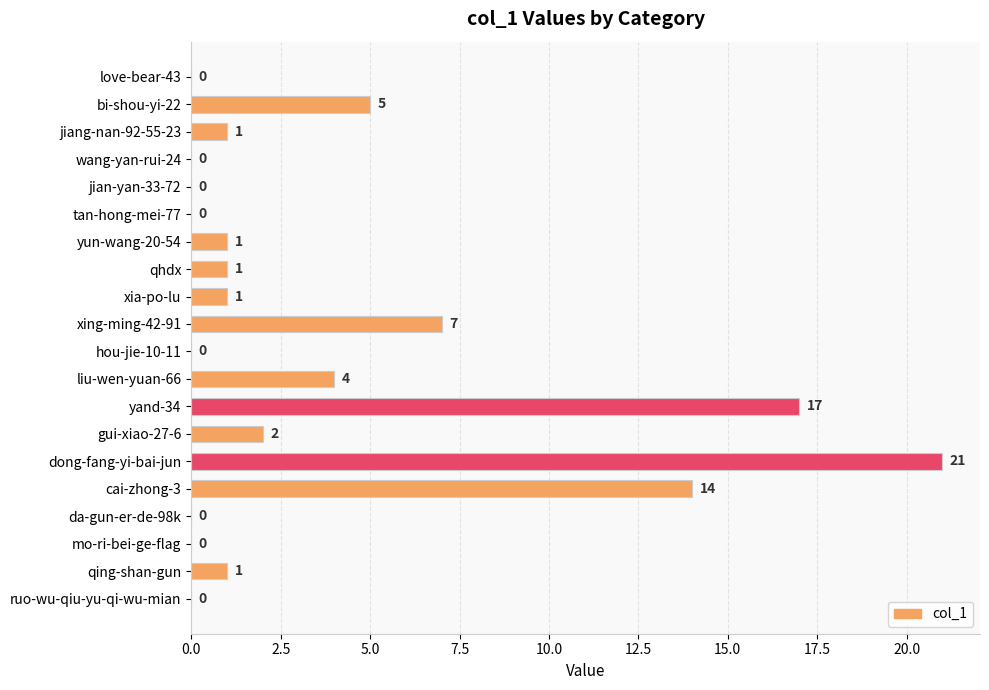

What is the change in value from wang-yan-rui-24 to liu-wen-yuan-66?

+4